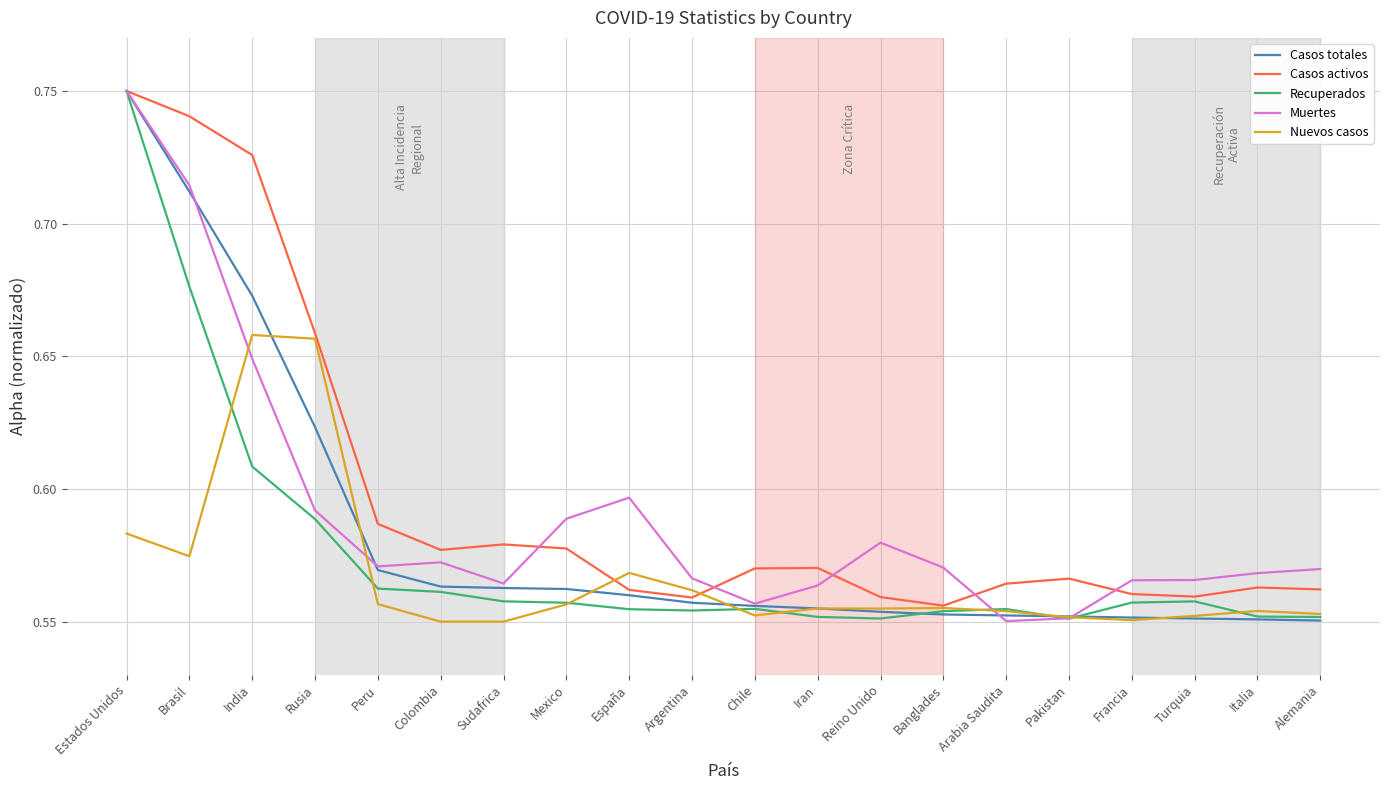

List the series in order of their overall mean, highest first.

Casos activos, Muertes, Casos totales, Recuperados, Nuevos casos